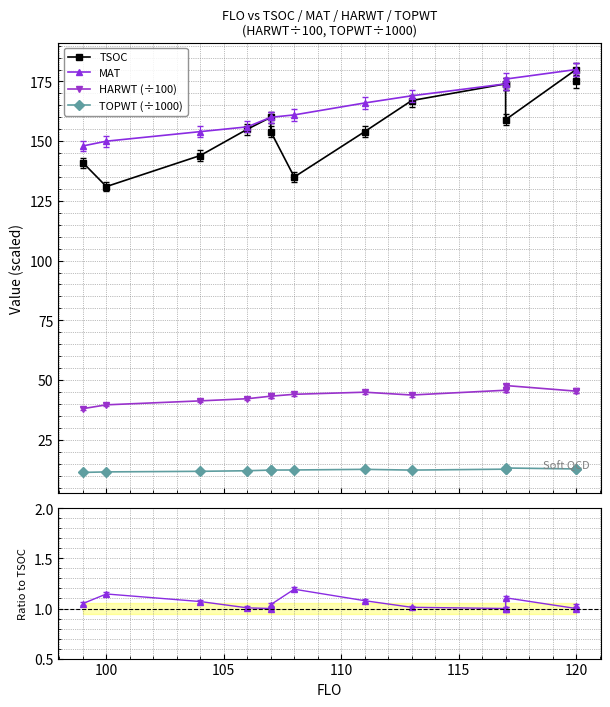

What value does the TOPWT series have at 100?

11.4